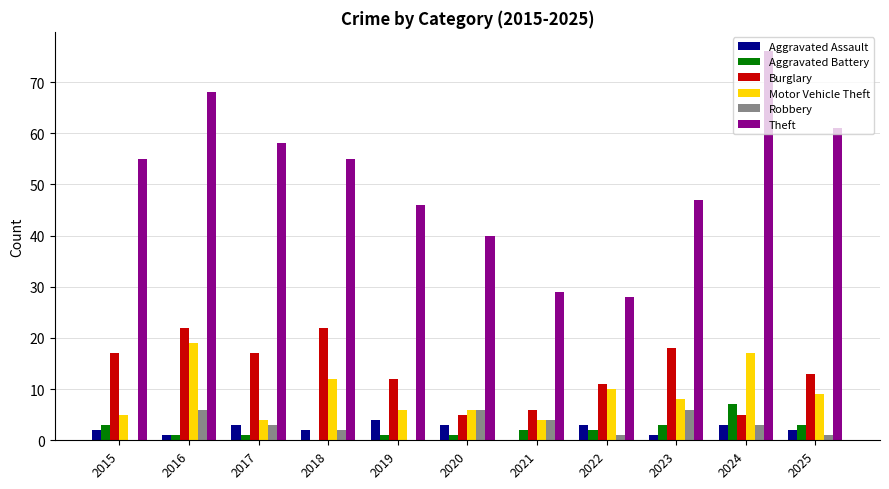

What is the sum of all Aggravated Assault values?

24